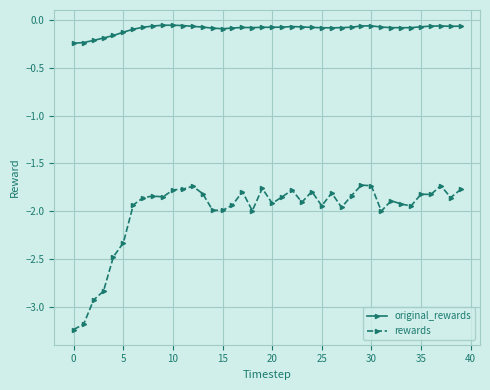

True or false: rewards has more than 2 points higher than both neighbors.

True